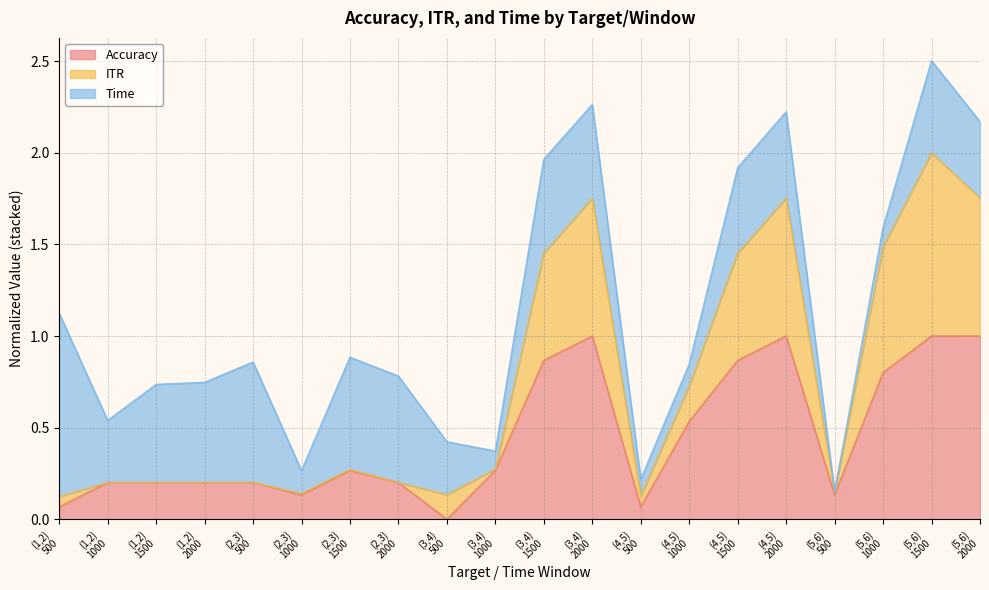

True or false: accuracy and itr intersect in this chart.

False